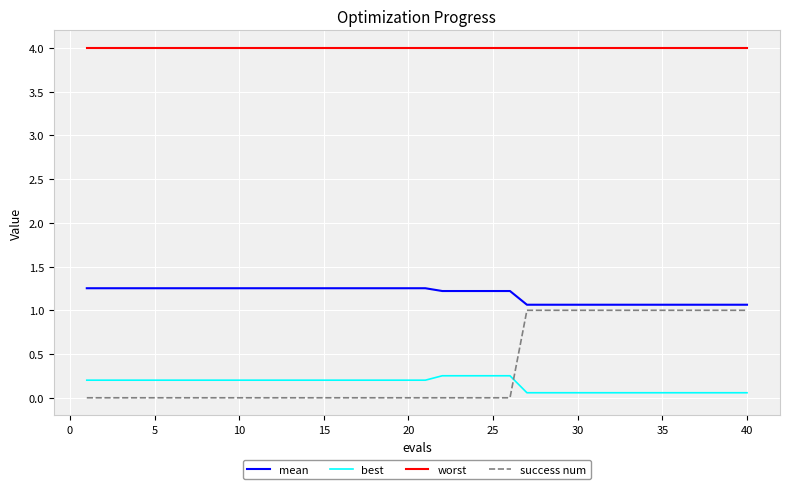

True or false: best and success num cross at least once.

True